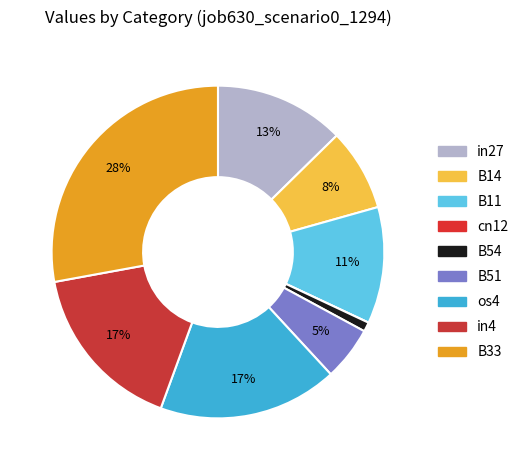

What percentage is the os4 slice, to the nearest percent?

17%